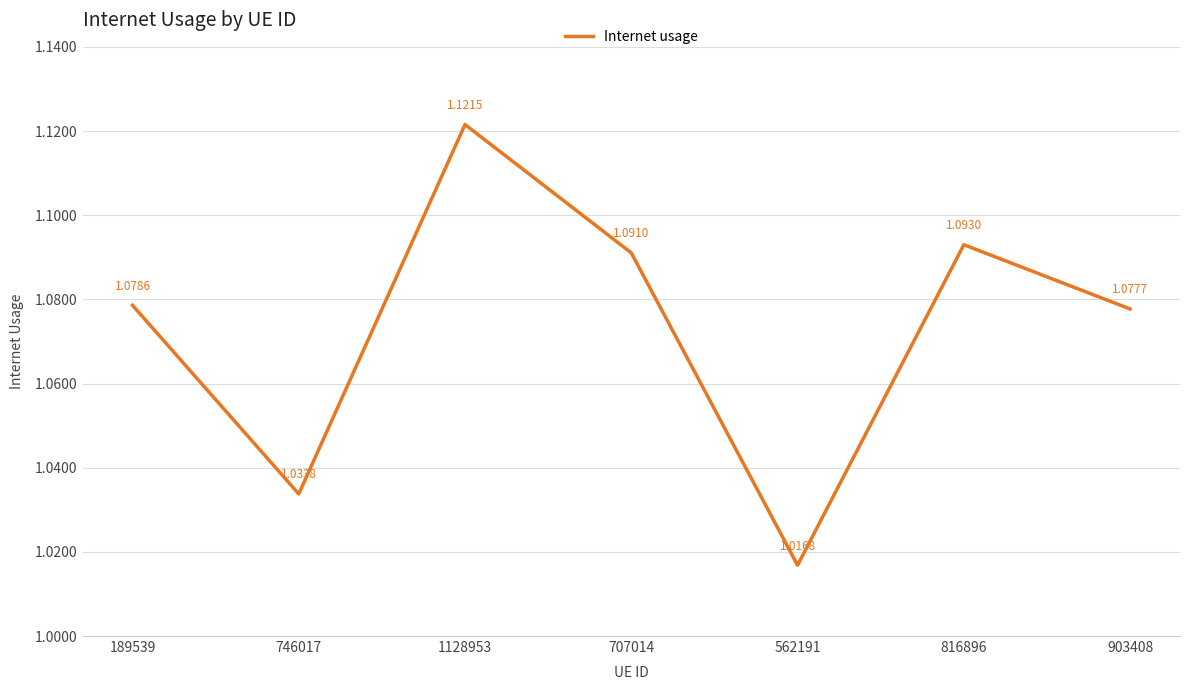

List the labels in order of value, largest first.

1128953, 816896, 707014, 189539, 903408, 746017, 562191